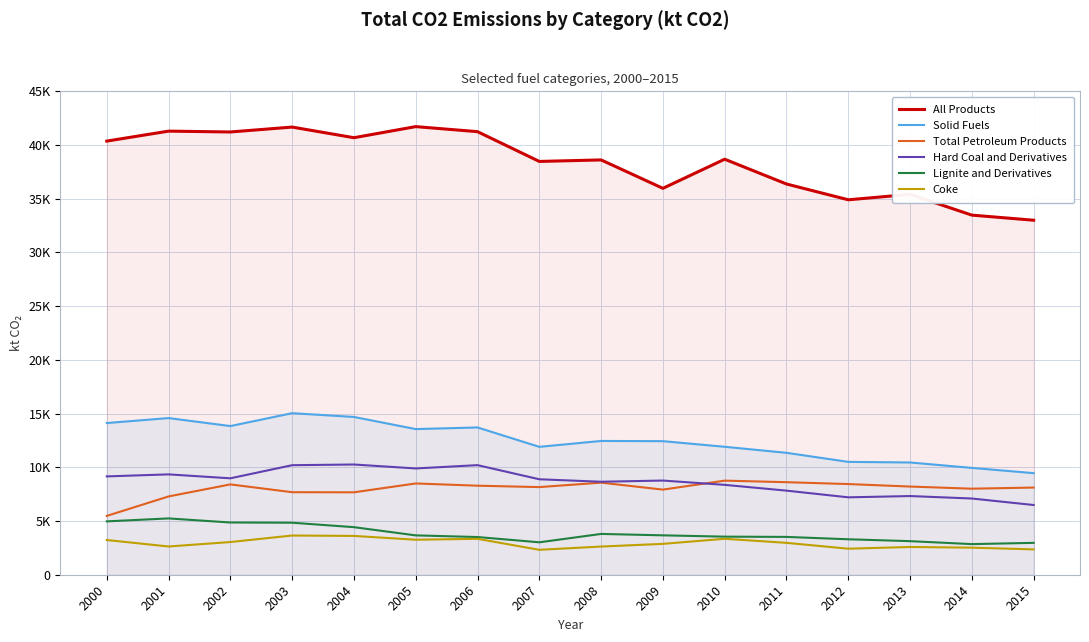

What is the difference between the maximum and minimum values in the Total Petroleum Products series?

3284.1